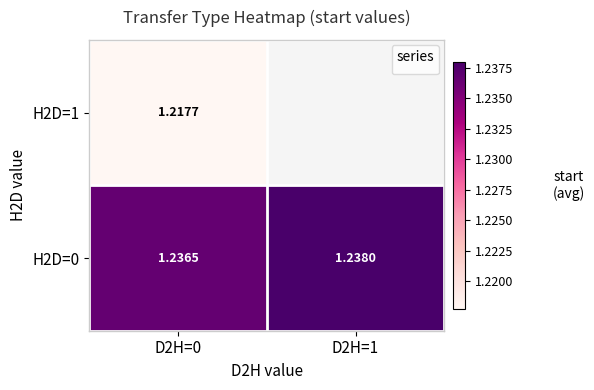

What is the greatest value displayed?

1.2